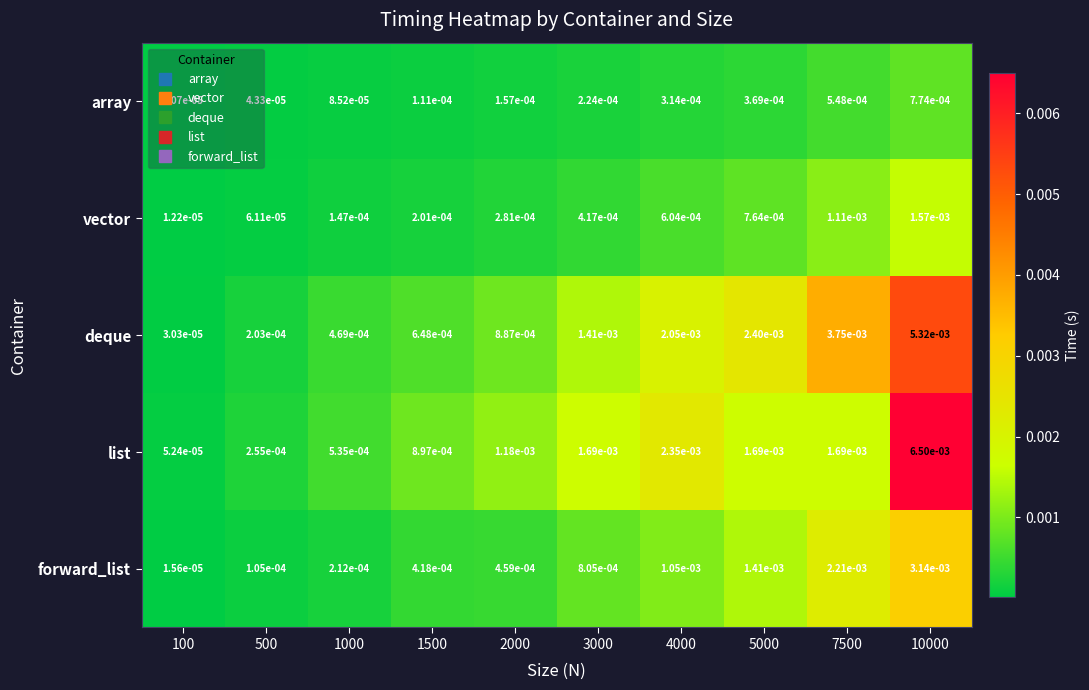

At how many categories does at least one series exceed 0?

10